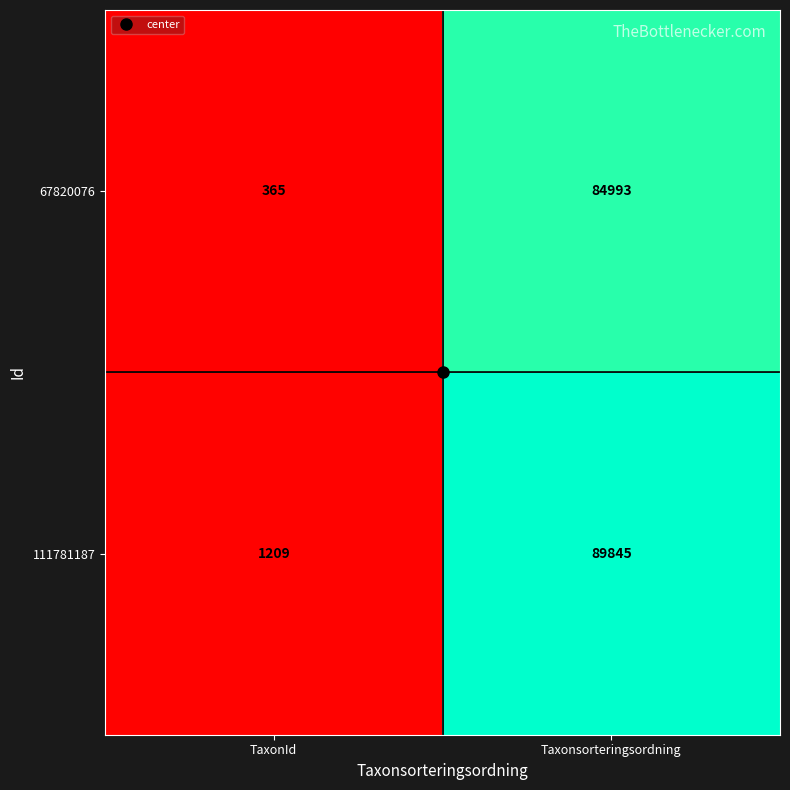

What is the difference between the maximum and minimum values in the 67820076 series?

84628